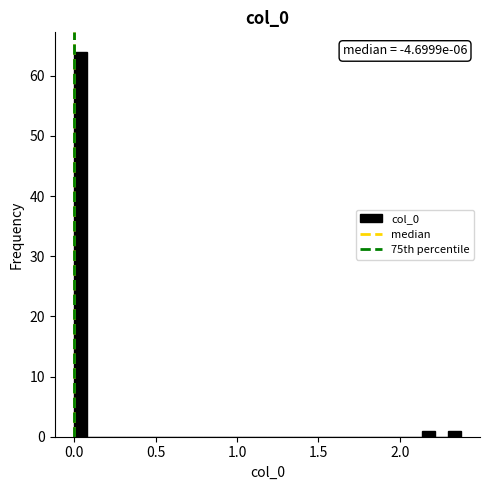

Around what value on the x-axis is the tallest bar? Give the approximate position of its centre, as read against the axis.

0.05